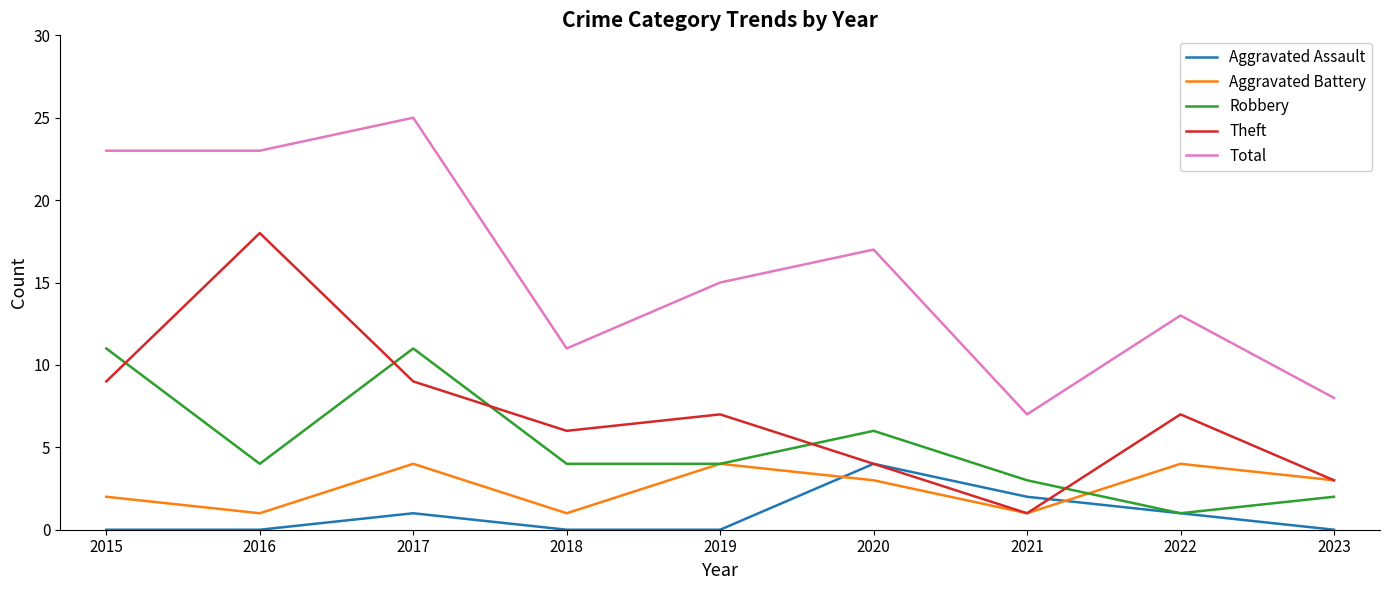

The Robbery series shows 0 at 2022. True or false?

False